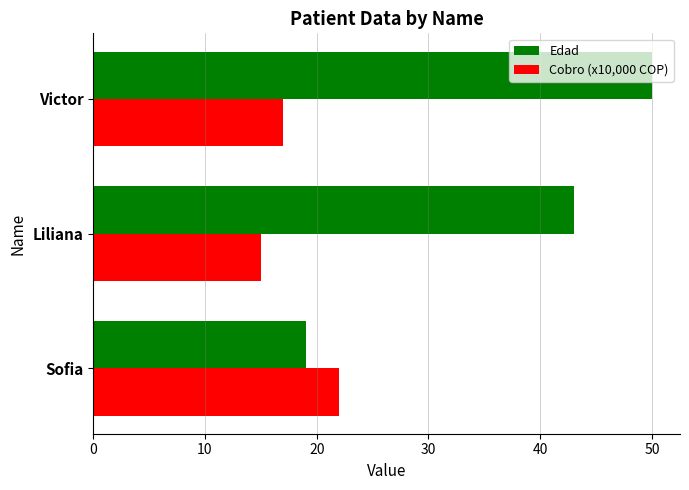

Is the value of Cobro (x10,000 COP) at Liliana greater than the value of Edad at Sofia?

No